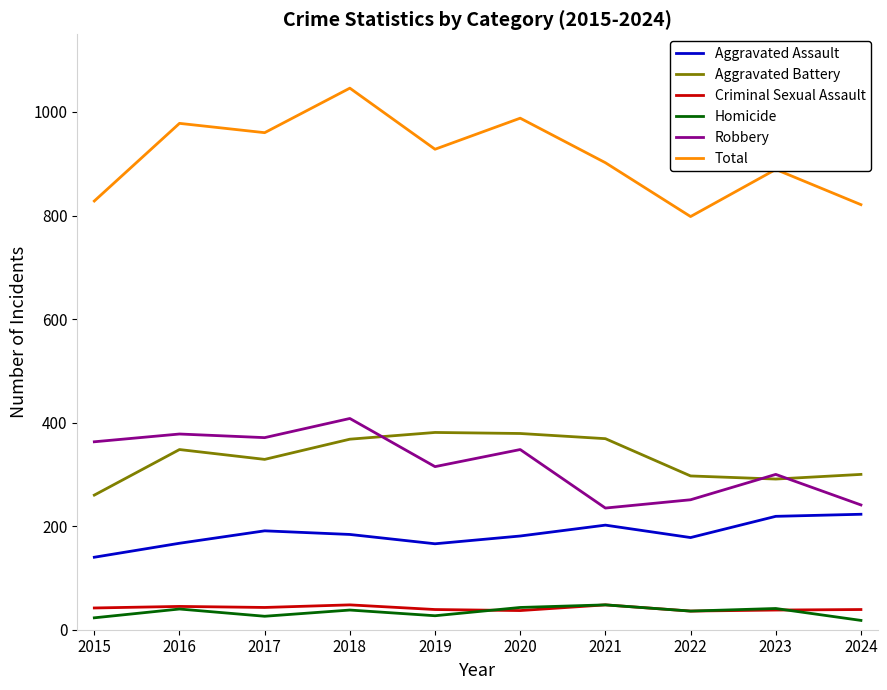

What is the total value across all series at 2023?

1778